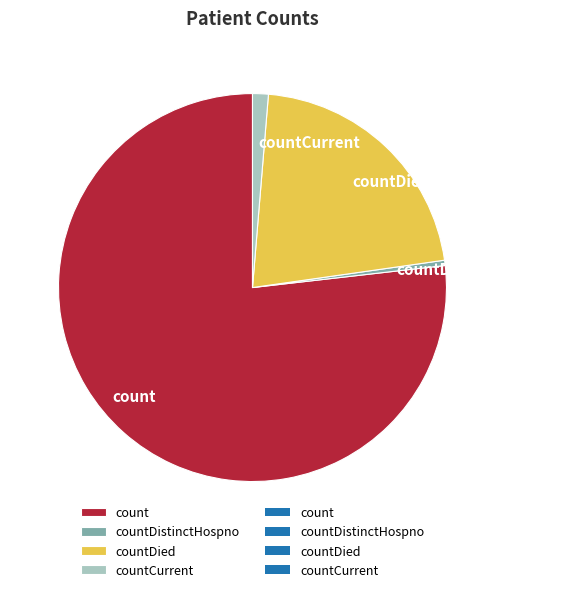

Which category has the smallest portion of the pie?

countDistinctHospno